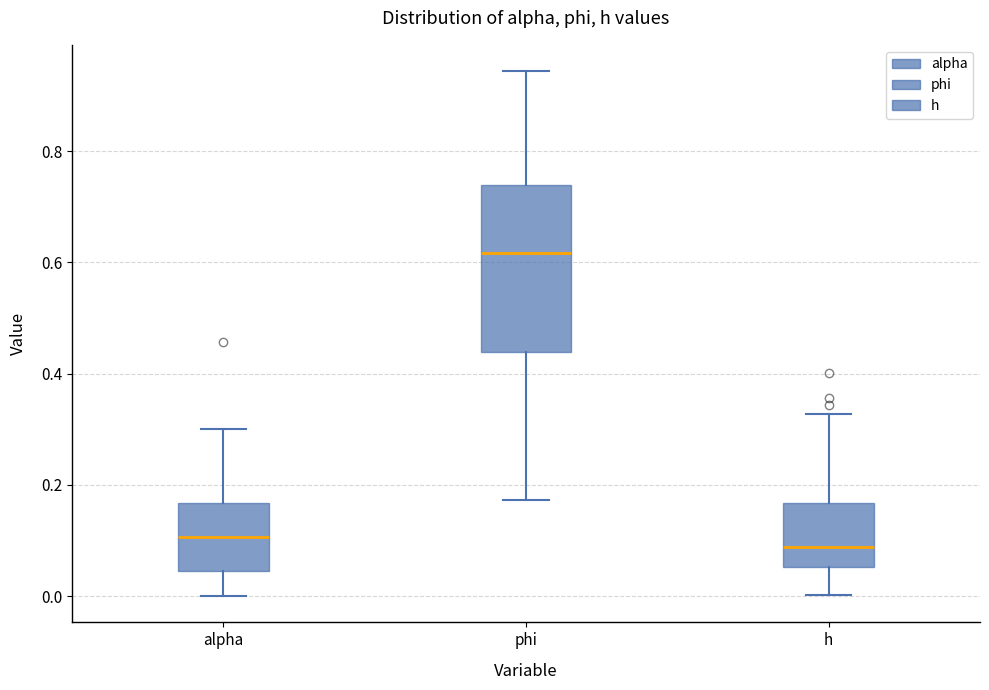

Which box has the highest median line?

phi